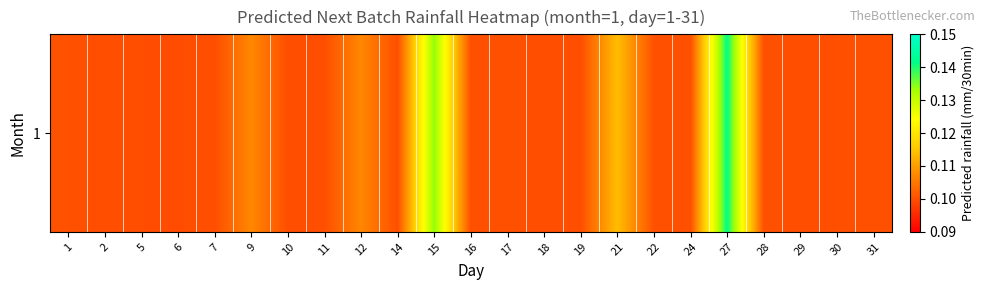

Which has a higher value, 12 or 10?

12